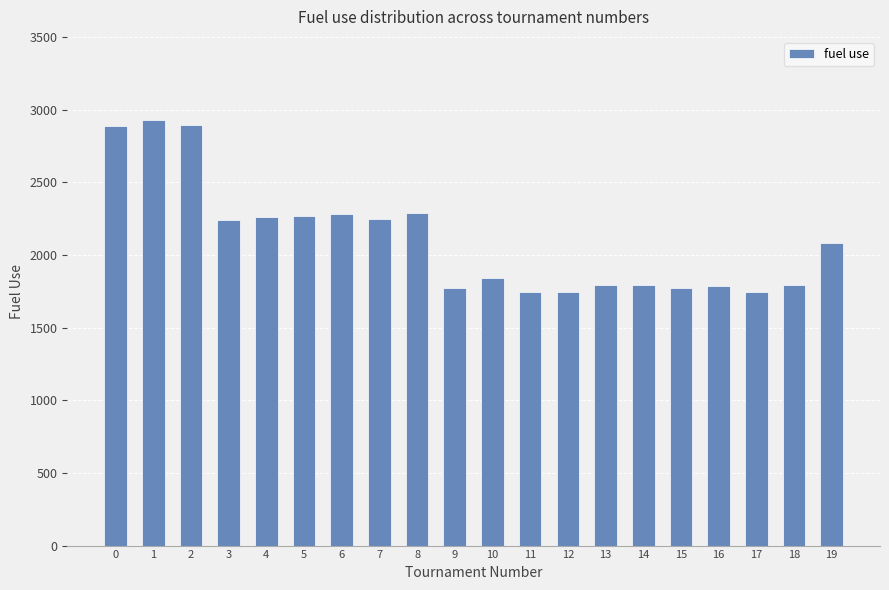

How many values are below 2083?

10